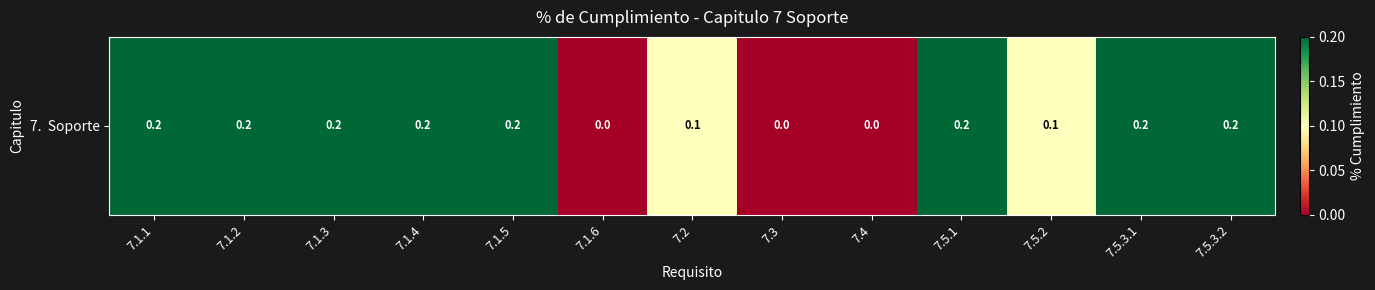

Reading left to right, transcribe all the data shown in this chart.

7.1.1=0.2	7.1.2=0.2	7.1.3=0.2	7.1.4=0.2	7.1.5=0.2	7.1.6=0.0	7.2=0.1	7.3=0.0	7.4=0.0	7.5.1=0.2	7.5.2=0.1	7.5.3.1=0.2	7.5.3.2=0.2